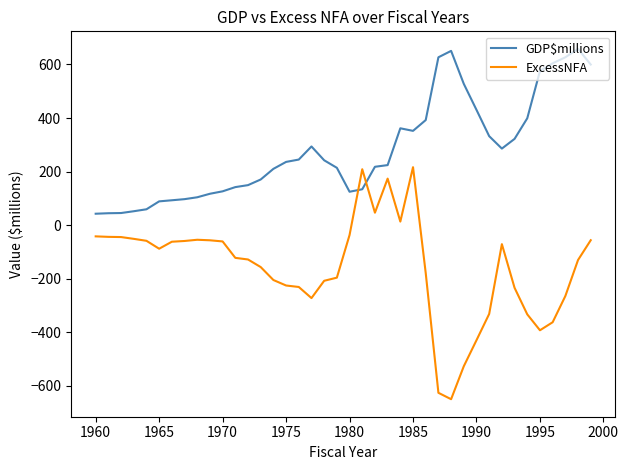

What is the greatest value displayed?

658.5